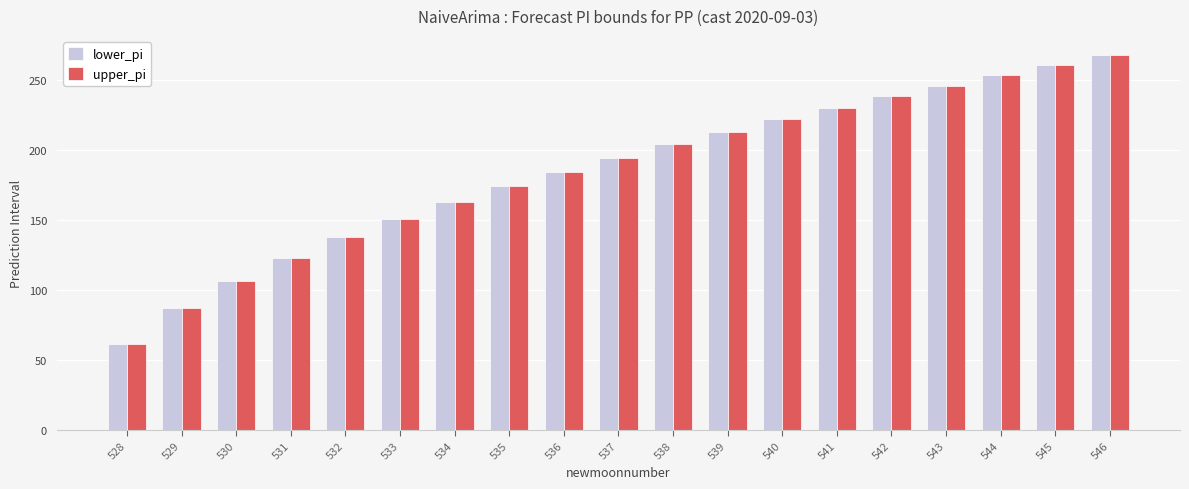

The value of lower_pi at 531 is 61.0. True or false?

False